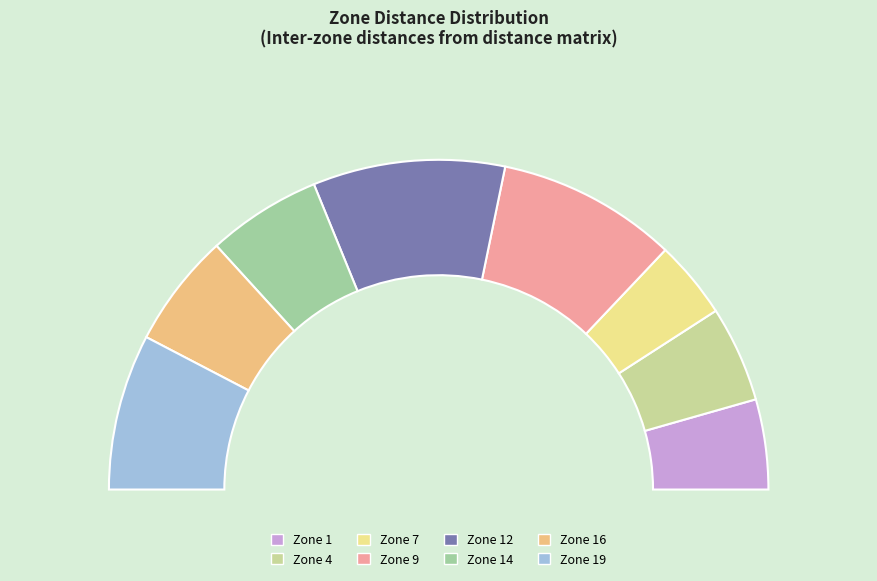

The 4 slice represents 9% of the pie. True or false?

True